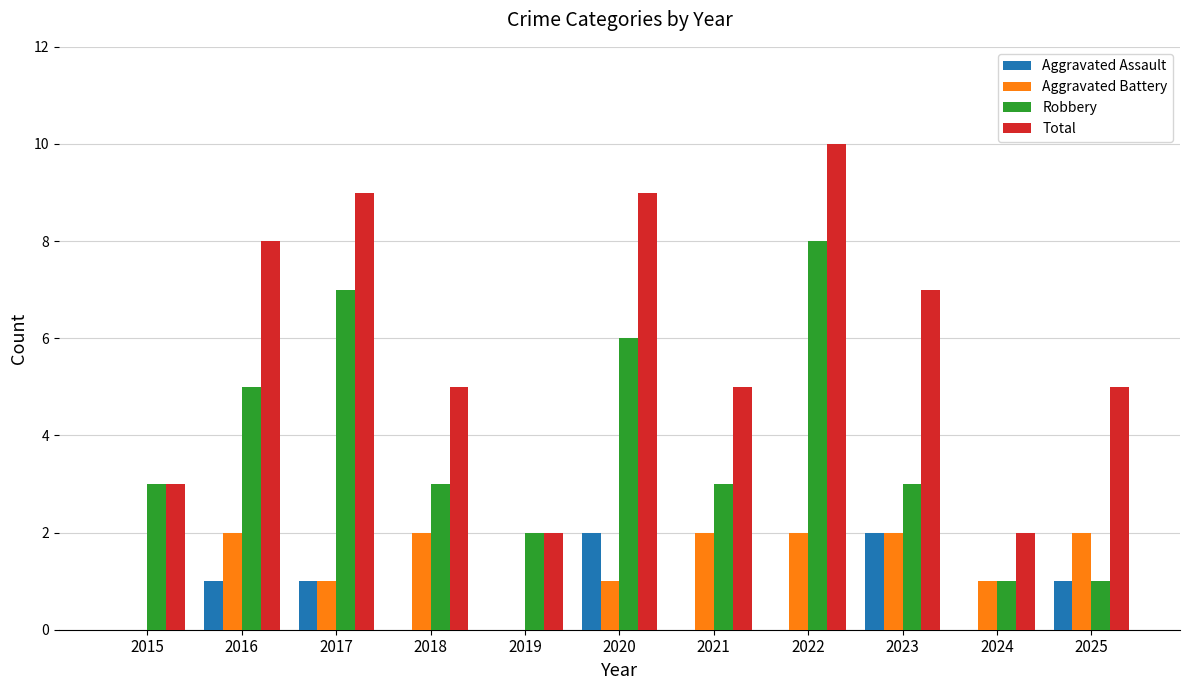

Reading right to left, transcribe all the data shown in this chart.

Aggravated Assault: 2025=1	2024=0	2023=2	2022=0	2021=0	2020=2	2019=0	2018=0	2017=1	2016=1	2015=0
Aggravated Battery: 2025=2	2024=1	2023=2	2022=2	2021=2	2020=1	2019=0	2018=2	2017=1	2016=2	2015=0
Robbery: 2025=1	2024=1	2023=3	2022=8	2021=3	2020=6	2019=2	2018=3	2017=7	2016=5	2015=3
Total: 2025=5	2024=2	2023=7	2022=10	2021=5	2020=9	2019=2	2018=5	2017=9	2016=8	2015=3